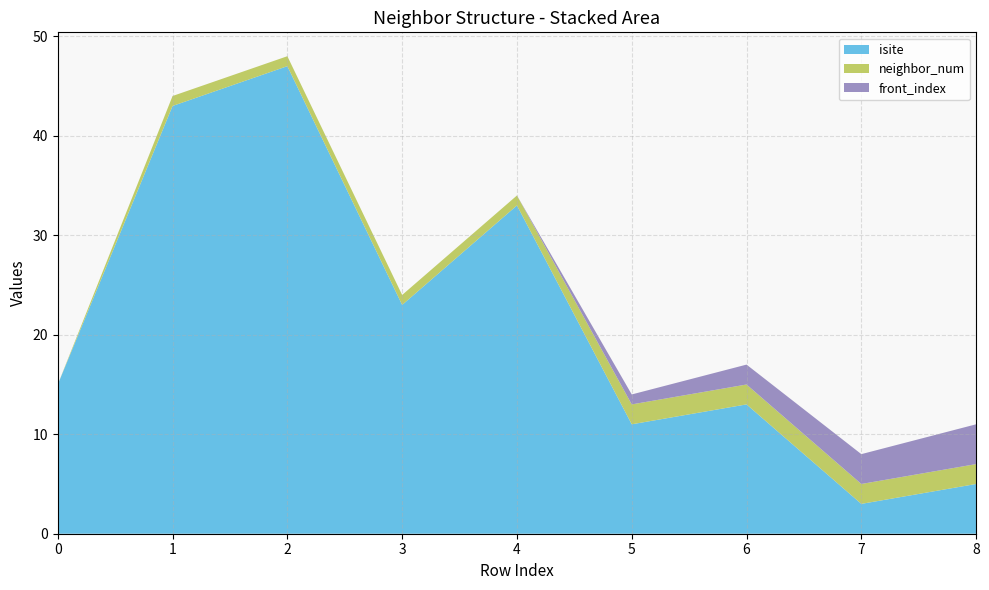

Reading right to left, what are all the values shown in this chart?

isite: 8=5	7=3	6=13	5=11	4=33	3=23	2=47	1=43	0=15
neighbor_num: 8=2	7=2	6=2	5=2	4=1	3=1	2=1	1=1	0=0
front_index: 8=4	7=3	6=2	5=1	4=0	3=0	2=0	1=0	0=0